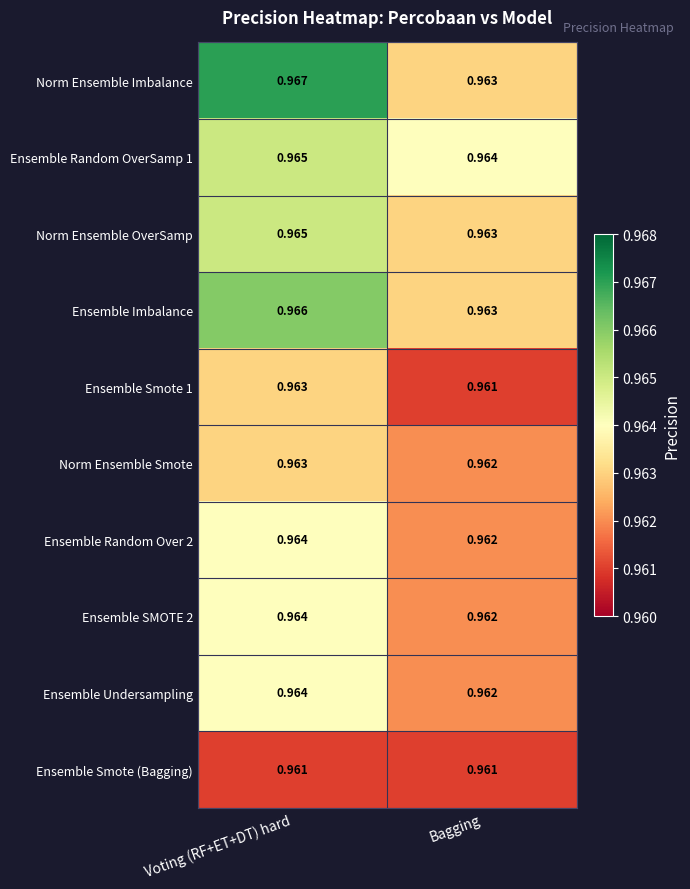

Which series changed the most between Voting (RF+ET+DT) hard and Bagging?

Norm Ensemble Imbalance